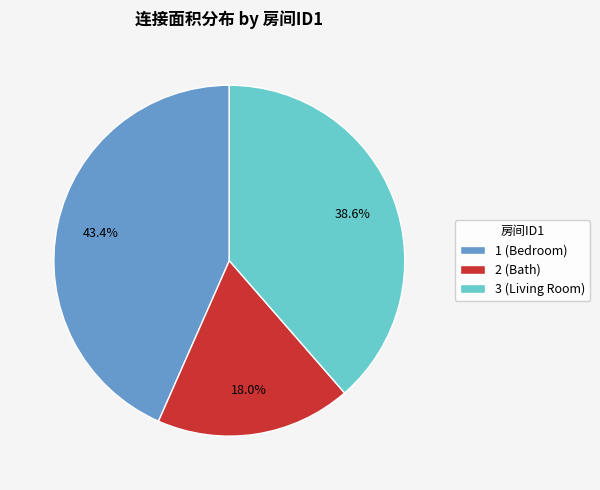

Does any single category account for the majority?

No